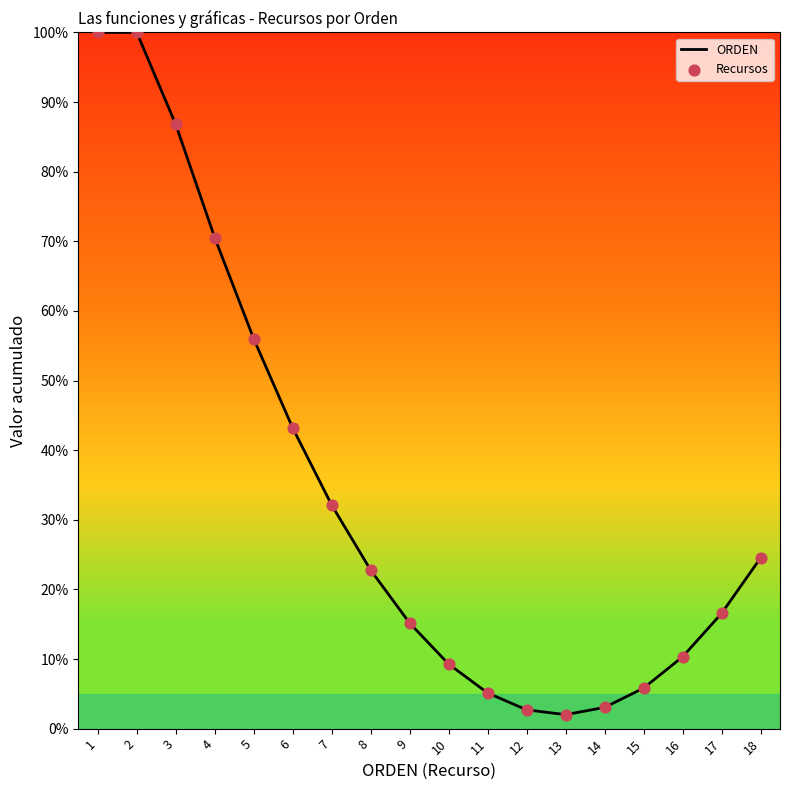

What is the difference between the maximum and minimum values?

98.0